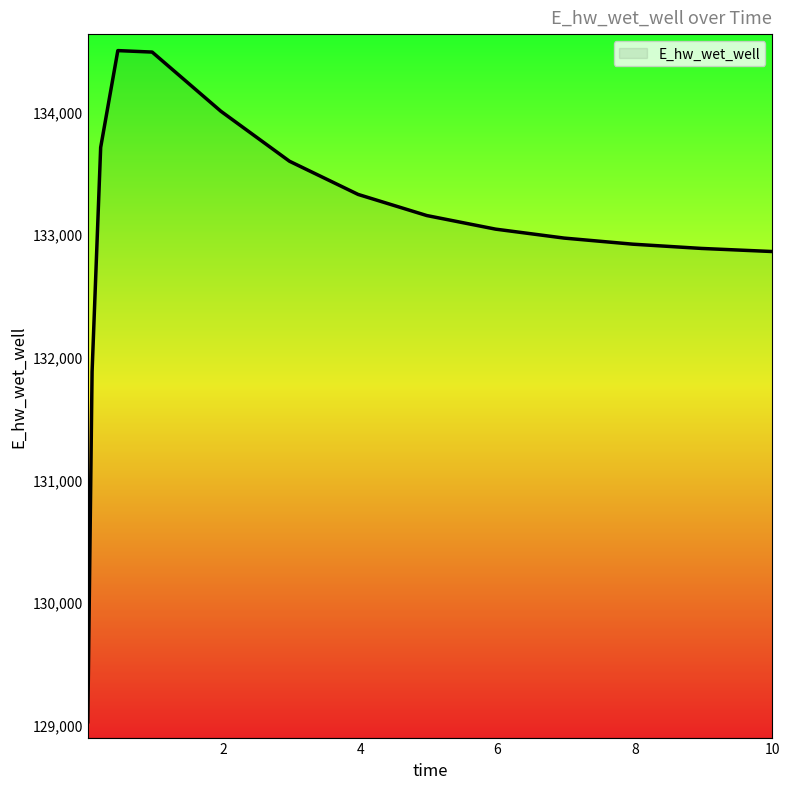

True or false: there are more than 2 points higher than both neighbors.

False